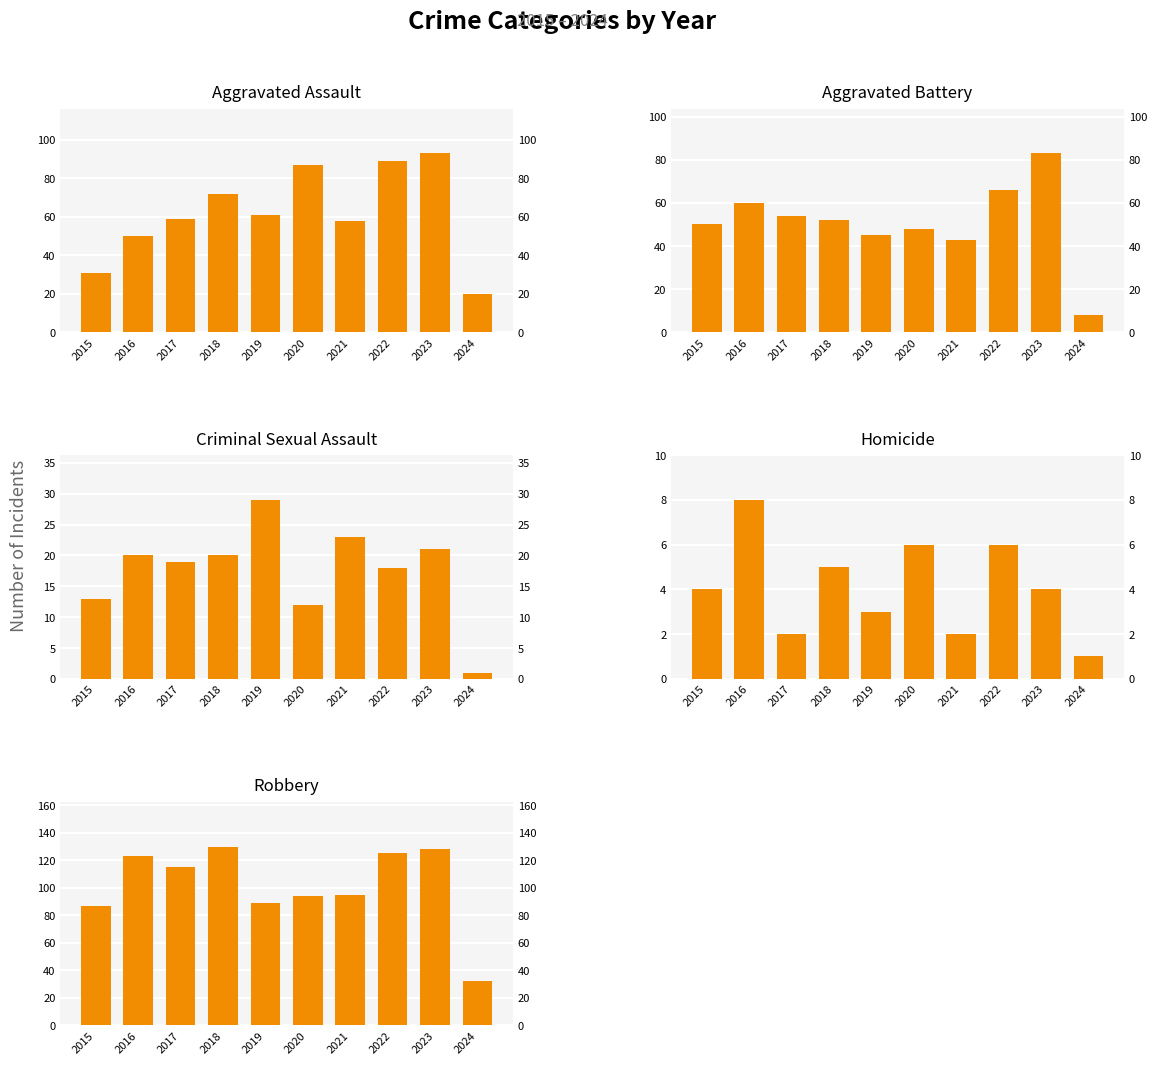

What is the difference between the maximum and minimum values in the Aggravated Battery series?

75